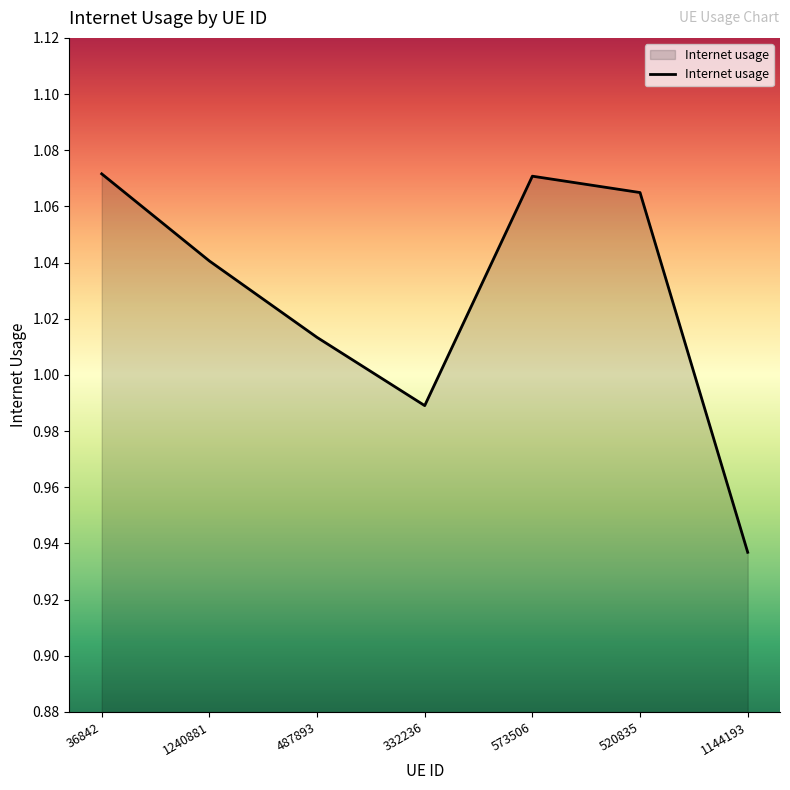

What is the sum of the values at 573506 and 1144193?

2.0